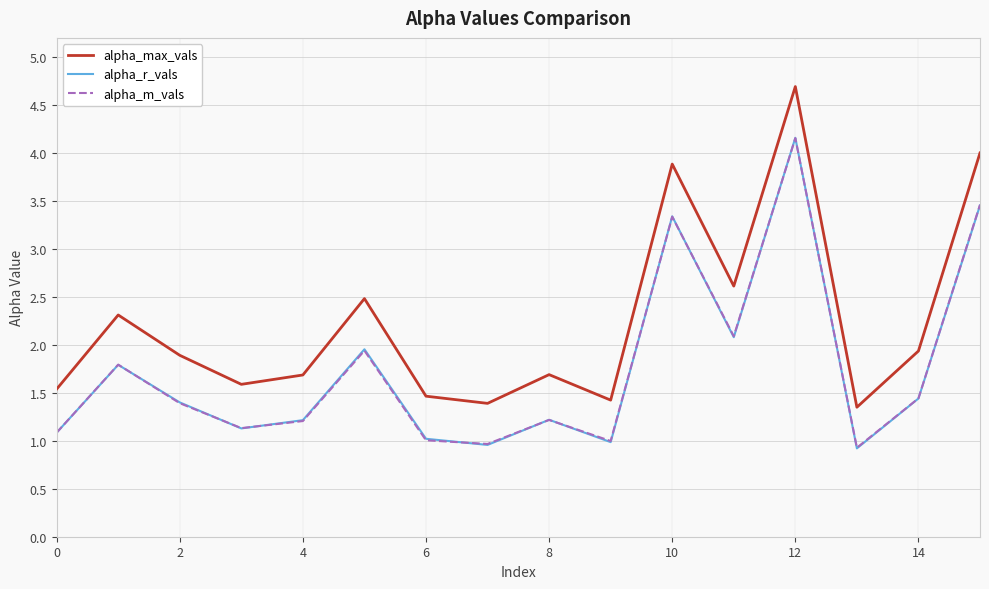

Which series has the largest total across all categories?

alpha_max_vals